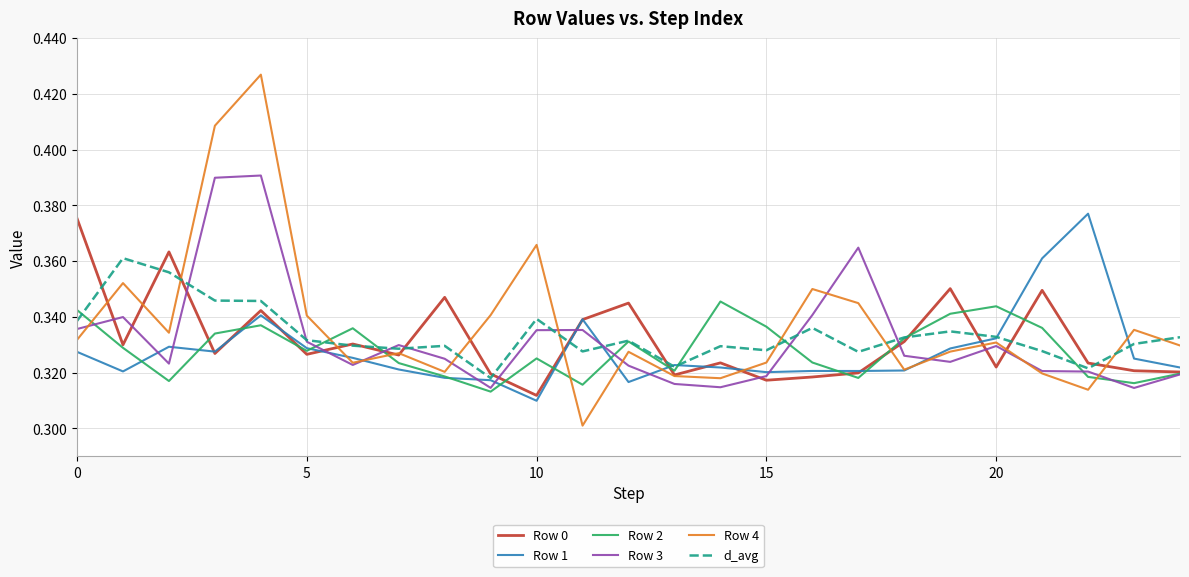

Which series has the widest spread of values?

Row 4